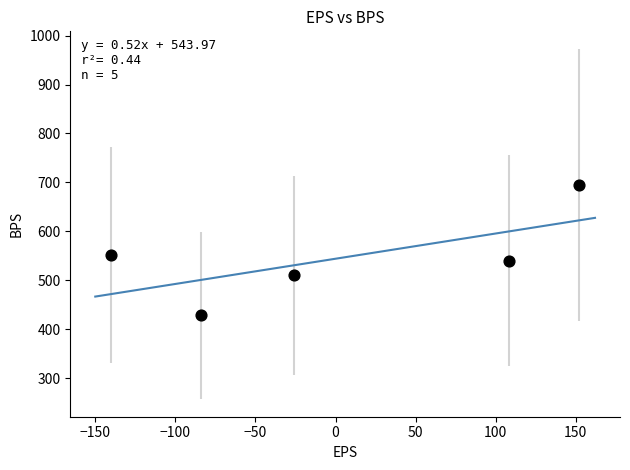

What is the range of Y values (max minus min)?

267